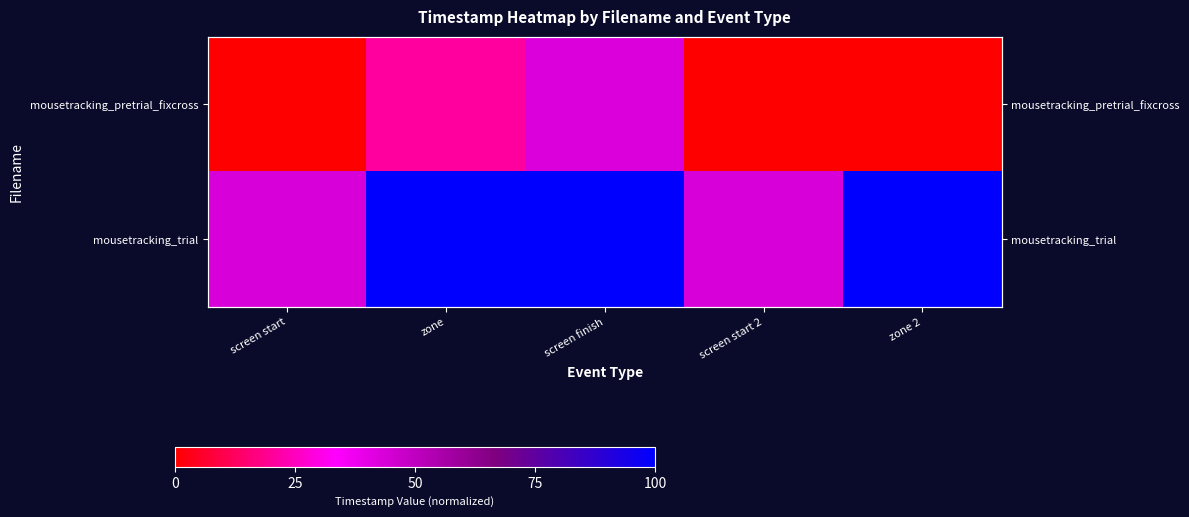

True or false: mousetracking_pretrial_fixcross has a value of 0.0 at screen start.

True